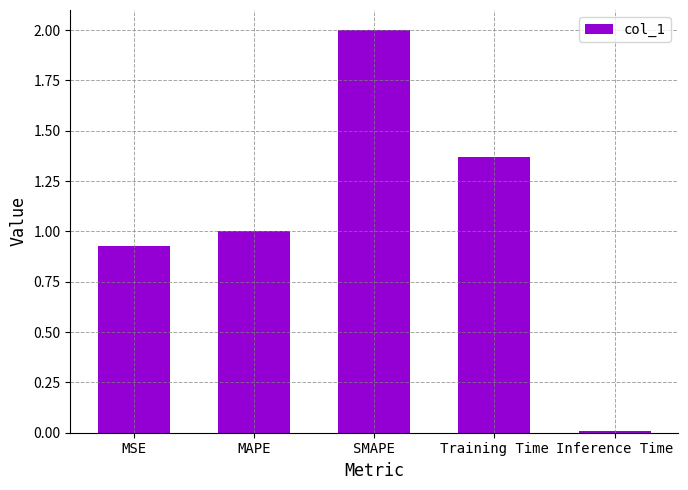

True or false: the data shows 2.0 at SMAPE.

True